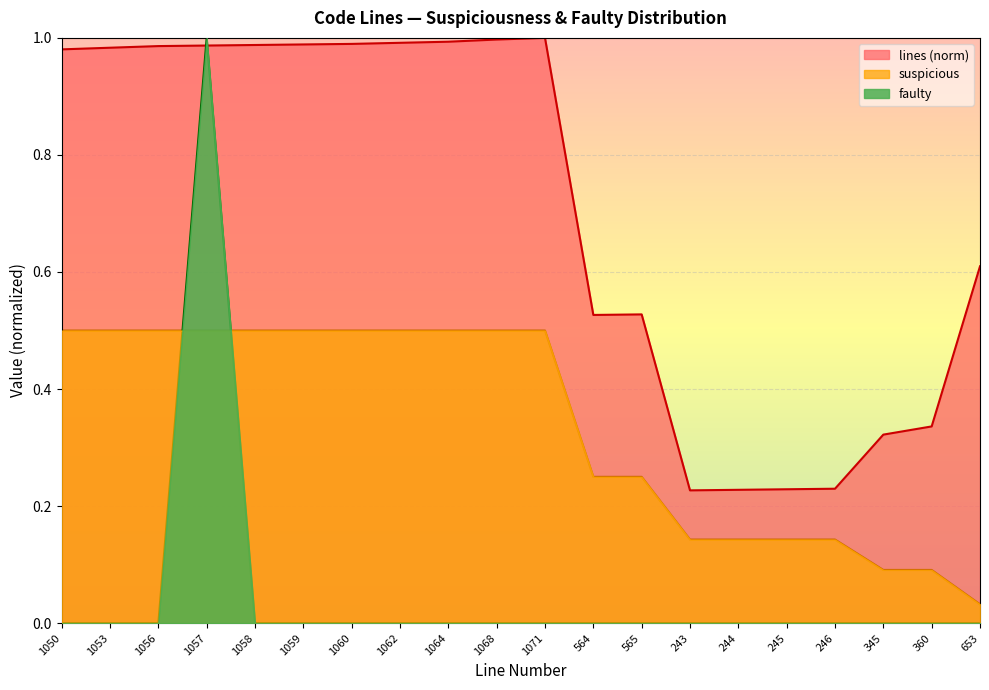

Does the chart display data point markers on the line(s)?

No